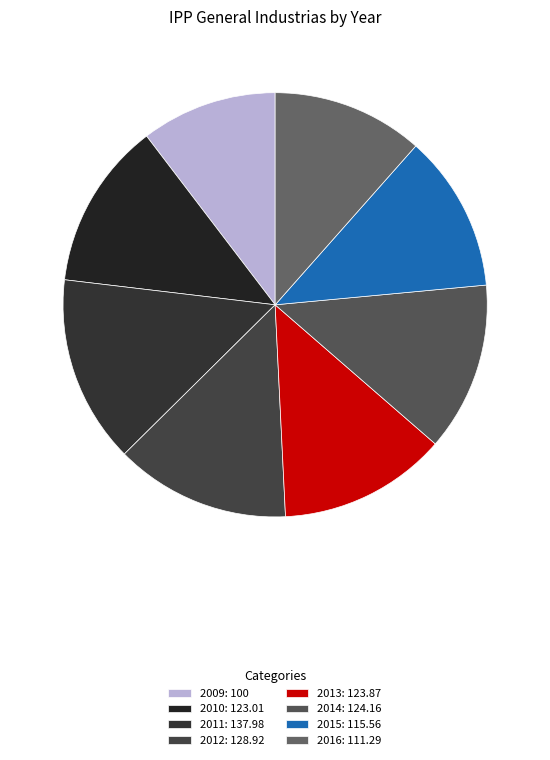

Between 2014 and 2012, which is larger?

2012